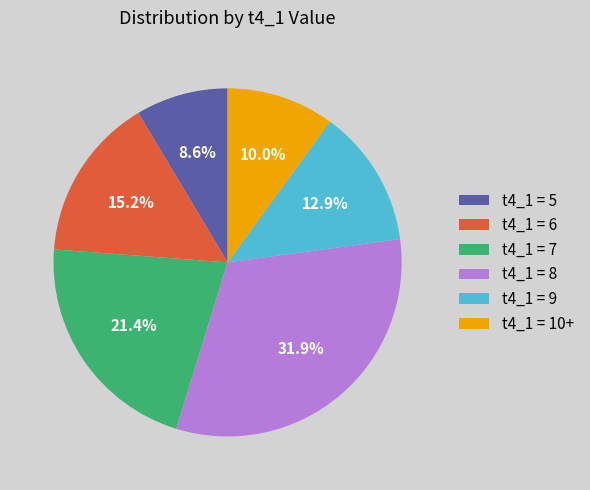

How many slices are in this pie chart?

6